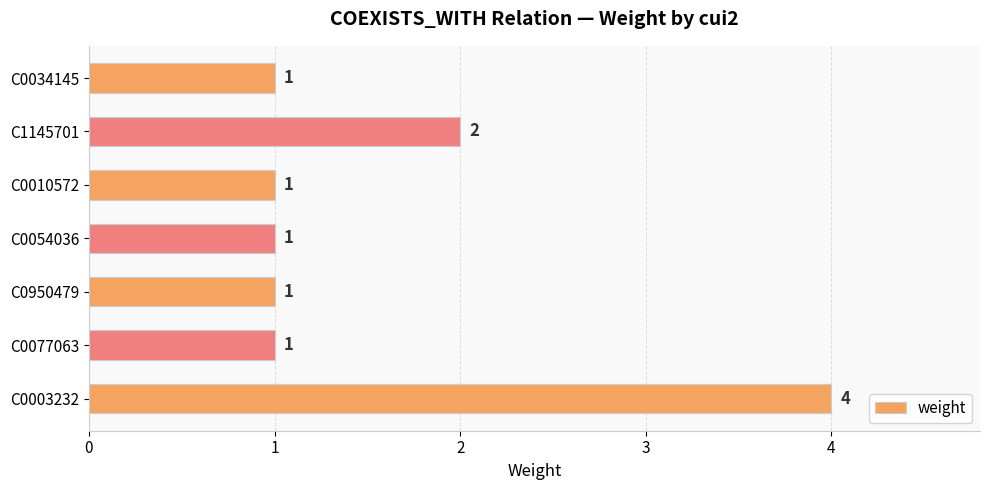

What is the maximum value shown in the chart?

4